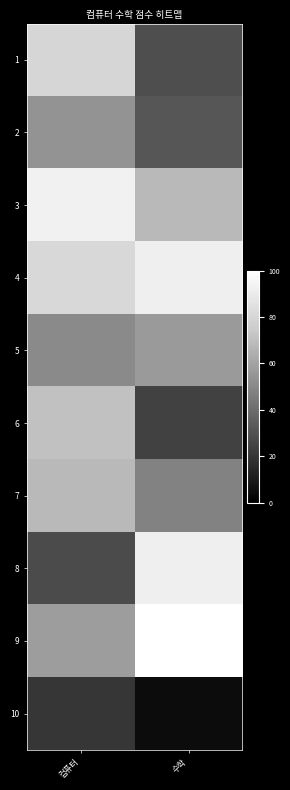

At how many categories does at least one series exceed 70?

2